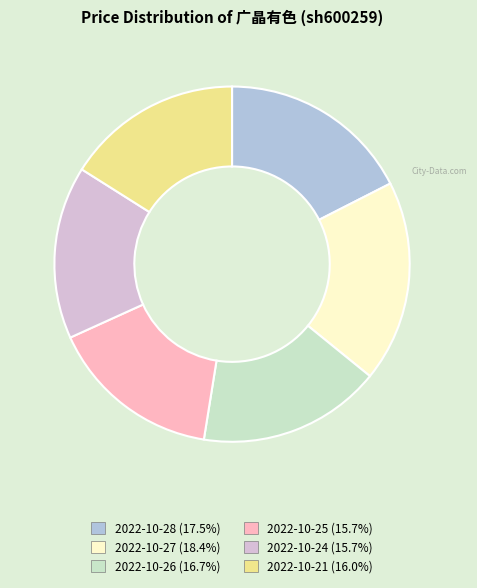

Does 2022-10-24 (15.7%) account for over 50% of the chart?

No